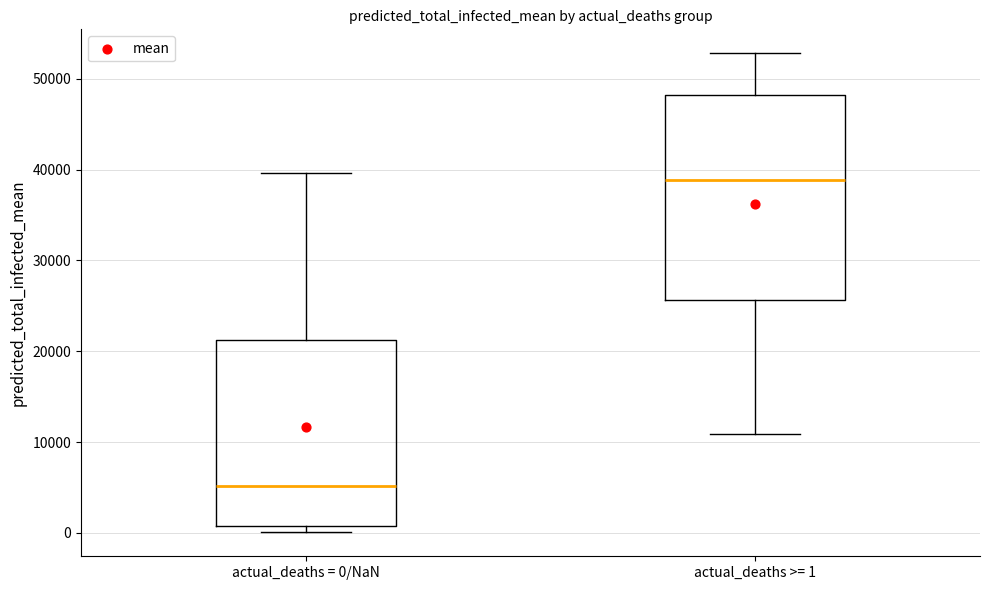

Which box is the tallest, from its lower edge to its upper edge?

actual_deaths >= 1